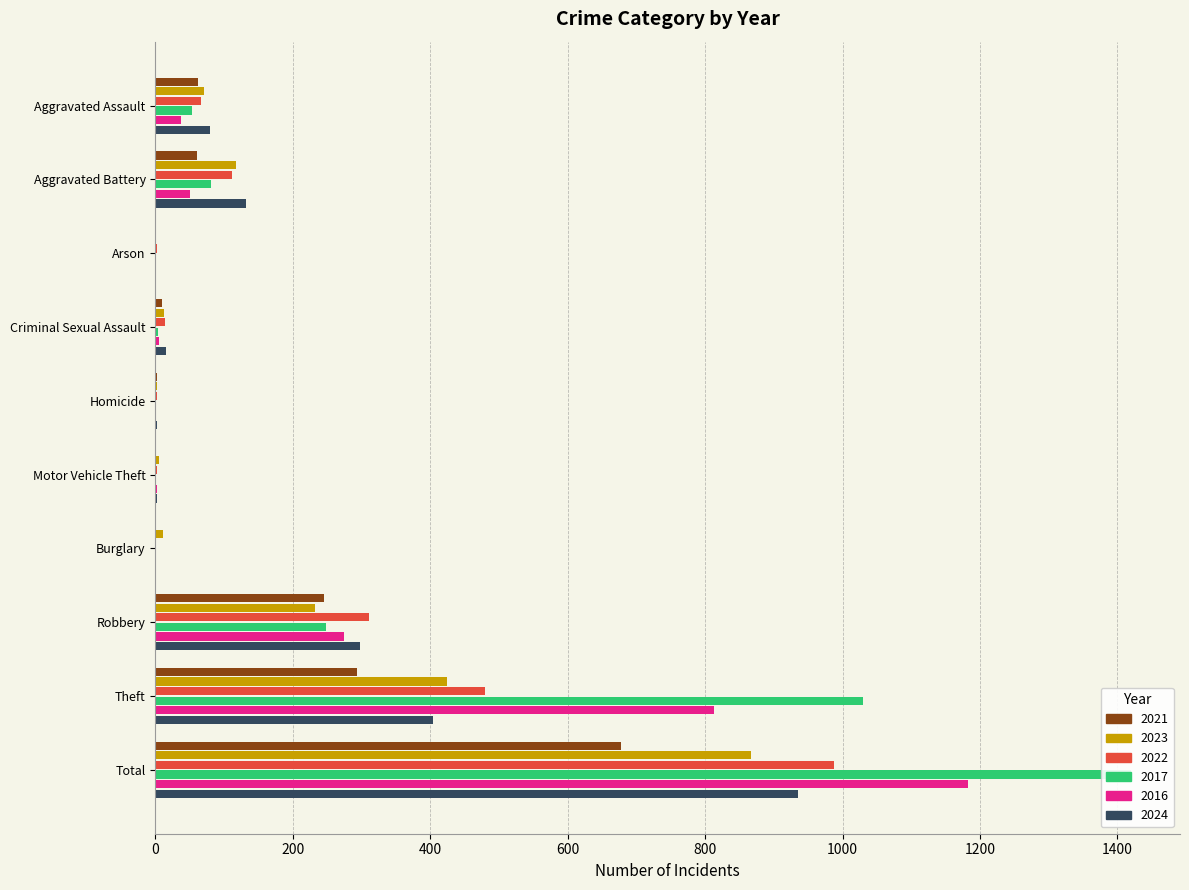

At which label does 2024 first exceed 80?

Aggravated Battery